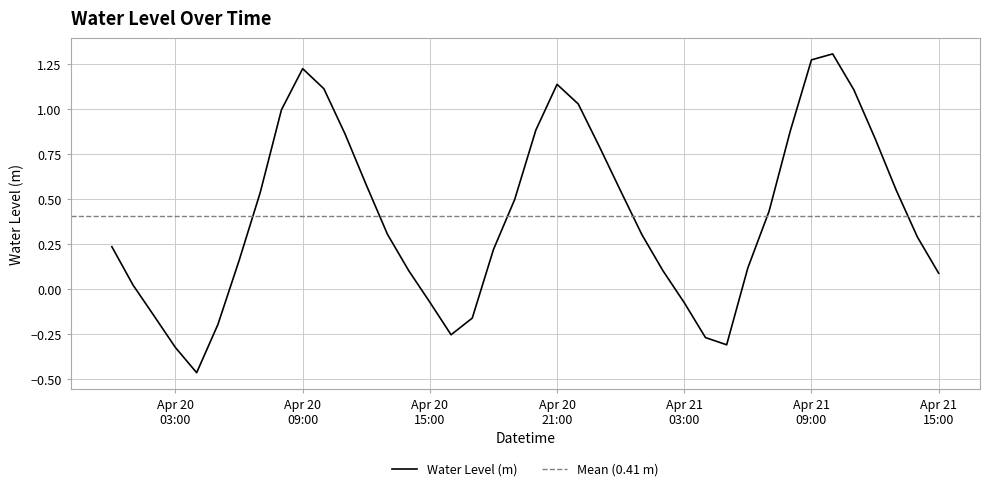

What is the average value?

0.4